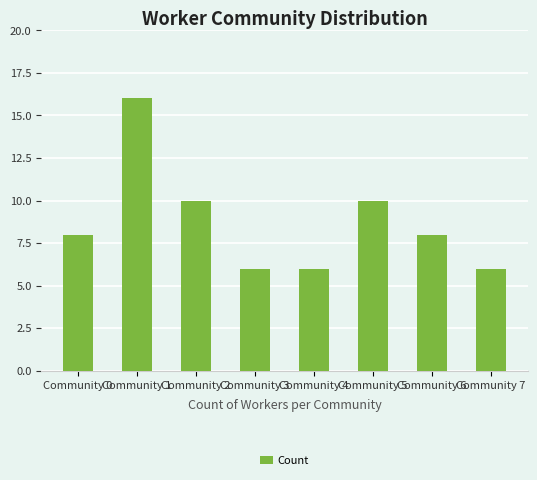

Reading left to right, extract all data points from this chart.

8	16	10	6	6	10	8	6